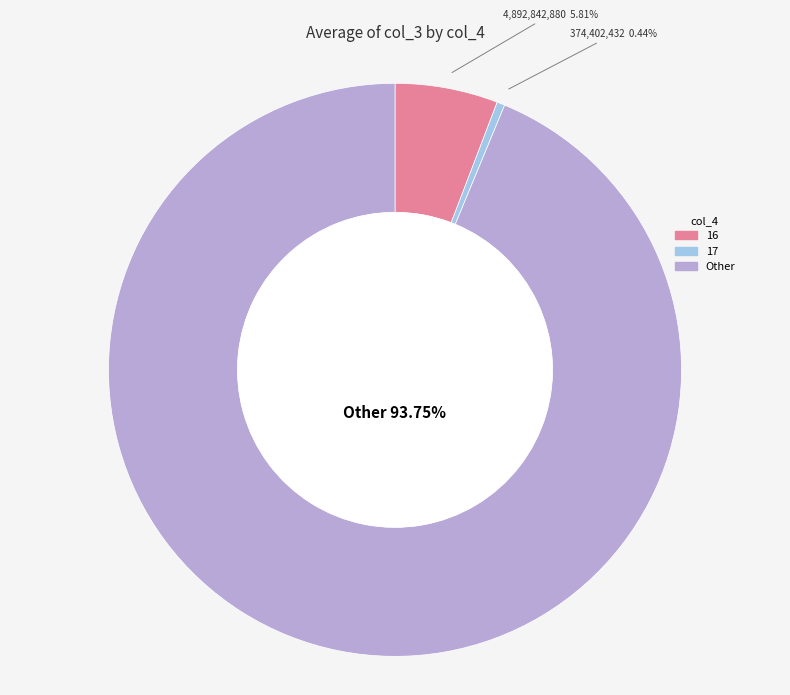

Is there any slice that represents more than half of the pie?

Yes